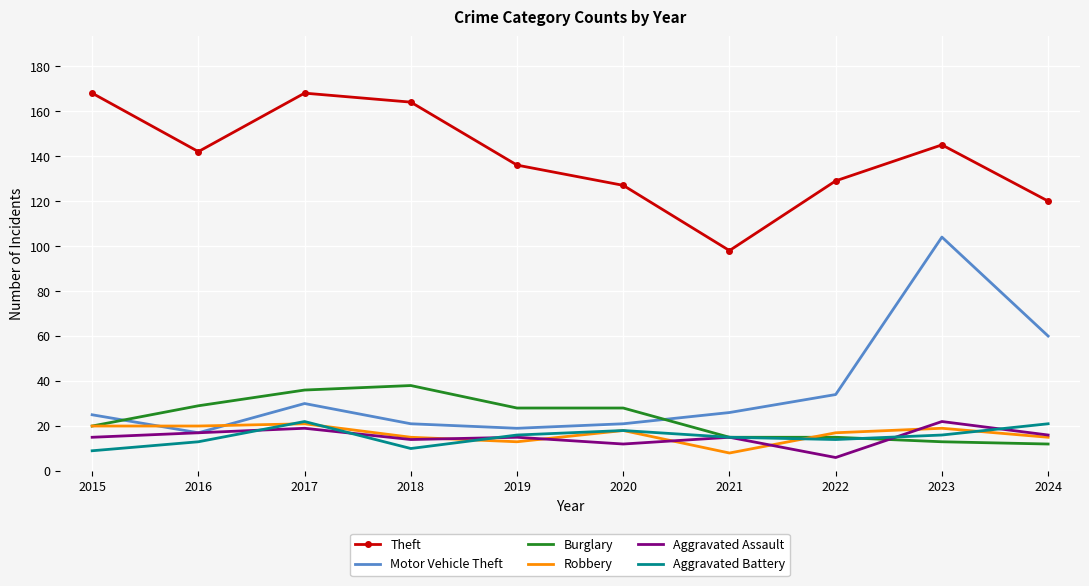

Reading left to right, transcribe all the data shown in this chart.

Theft: 168	142	168	164	136	127	98	129	145	120
Motor Vehicle Theft: 25	17	30	21	19	21	26	34	104	60
Burglary: 20	29	36	38	28	28	15	15	13	12
Robbery: 20	20	21	15	13	18	8	17	19	15
Aggravated Assault: 15	17	19	14	15	12	15	6	22	16
Aggravated Battery: 9	13	22	10	16	18	15	14	16	21